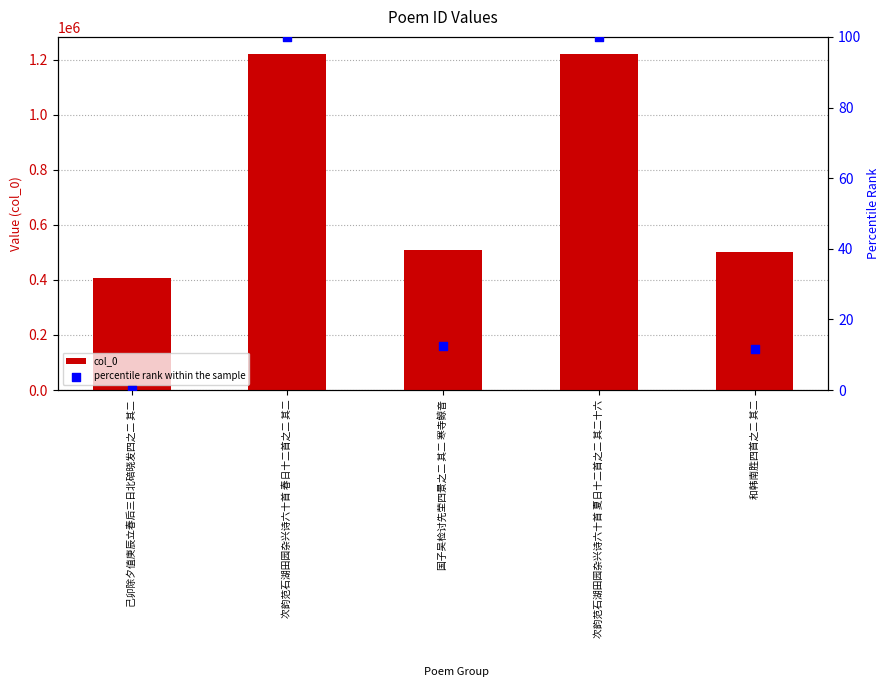

What are all the series names shown in the legend?

col_0, percentile rank within the sample